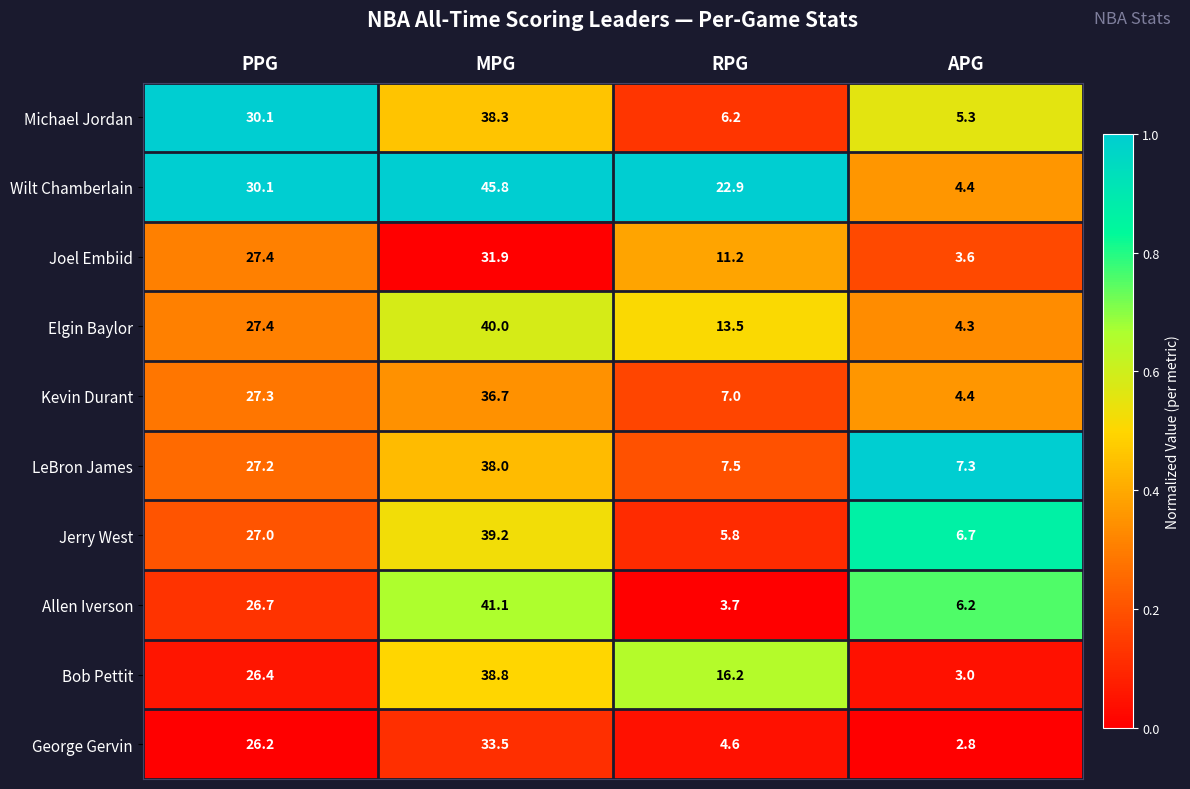

Which series has the largest range (max minus min)?

Wilt Chamberlain